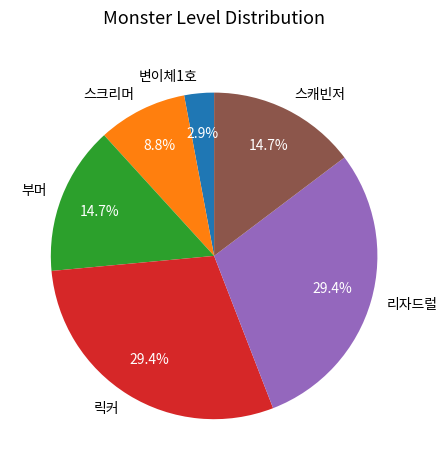

True or false: 릭커 accounts for 16% of the total.

False